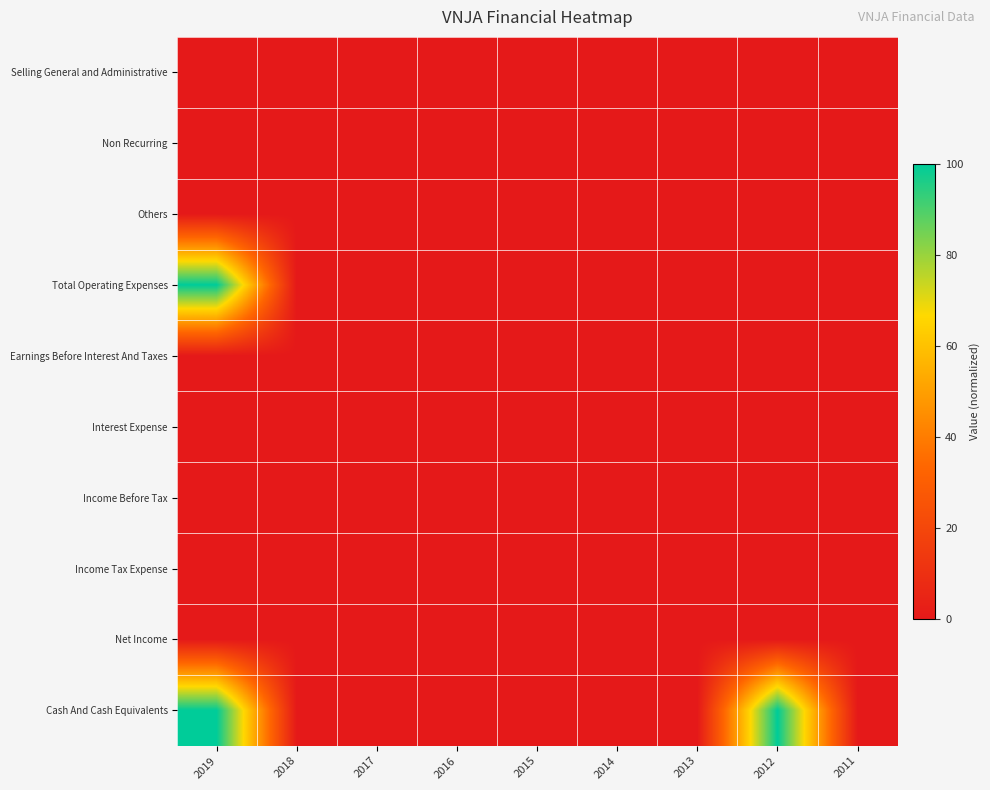

Which series has the largest range (max minus min)?

Total Operating Expenses